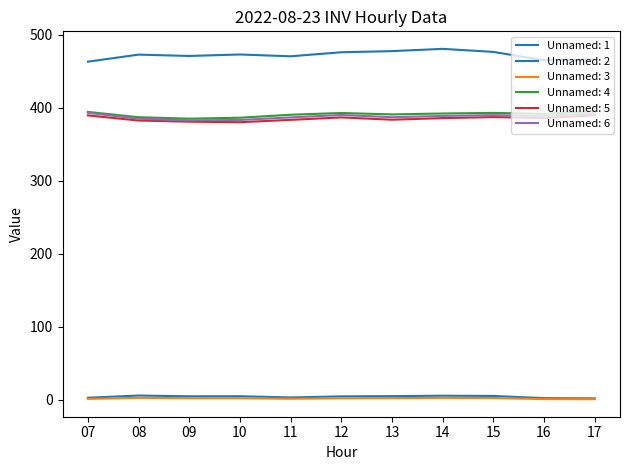

The Unnamed: 1 series shows 476.3 at 15. True or false?

True